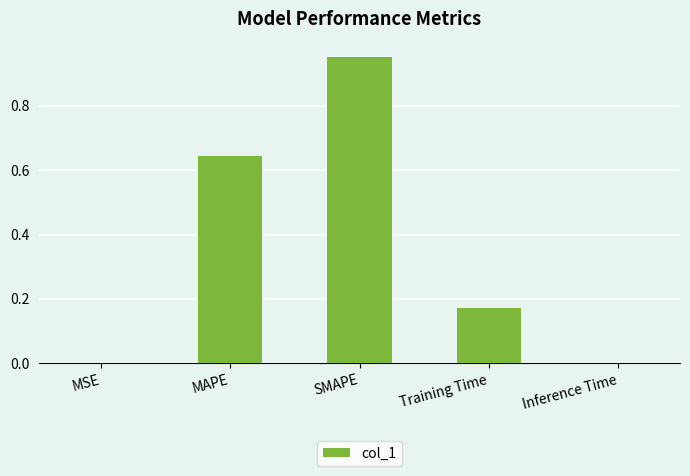

What is the average value?

0.4